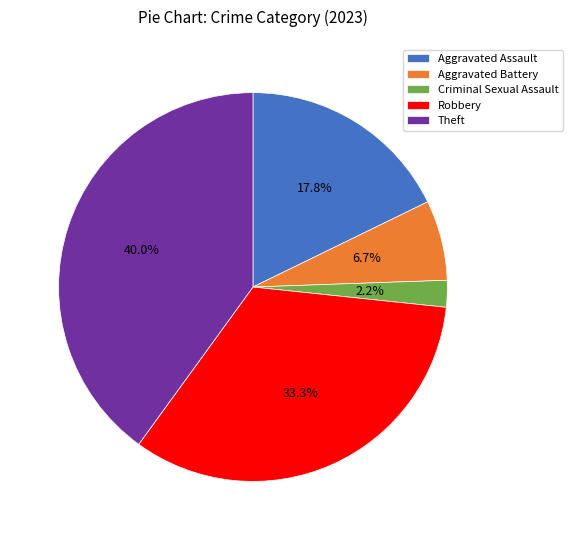

To the nearest percent, what is the difference between the Theft and Robbery slice percentages?

7%